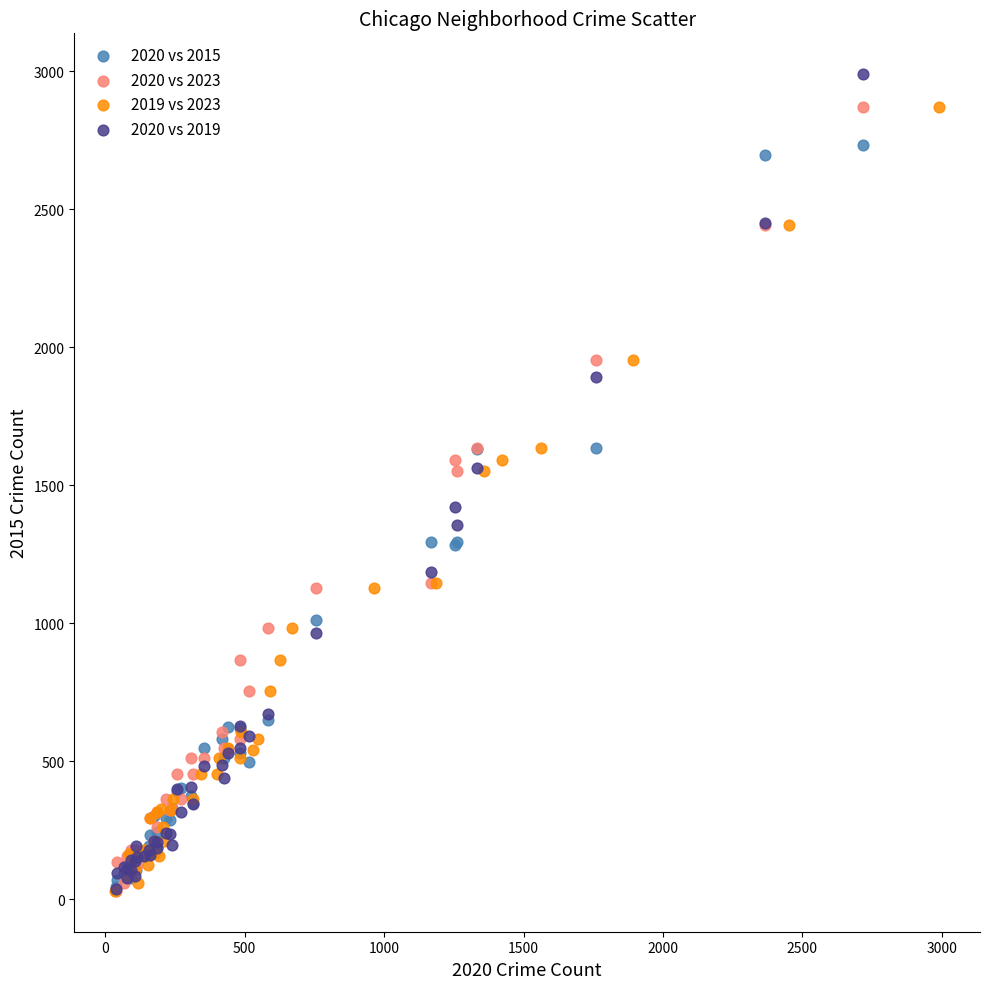

Which series reaches the maximum Y coordinate?

2020 vs 2019